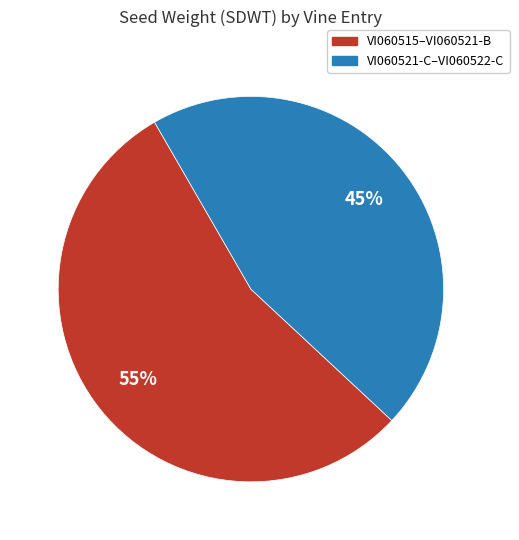

To the nearest percent, what is the average slice percentage?

50%